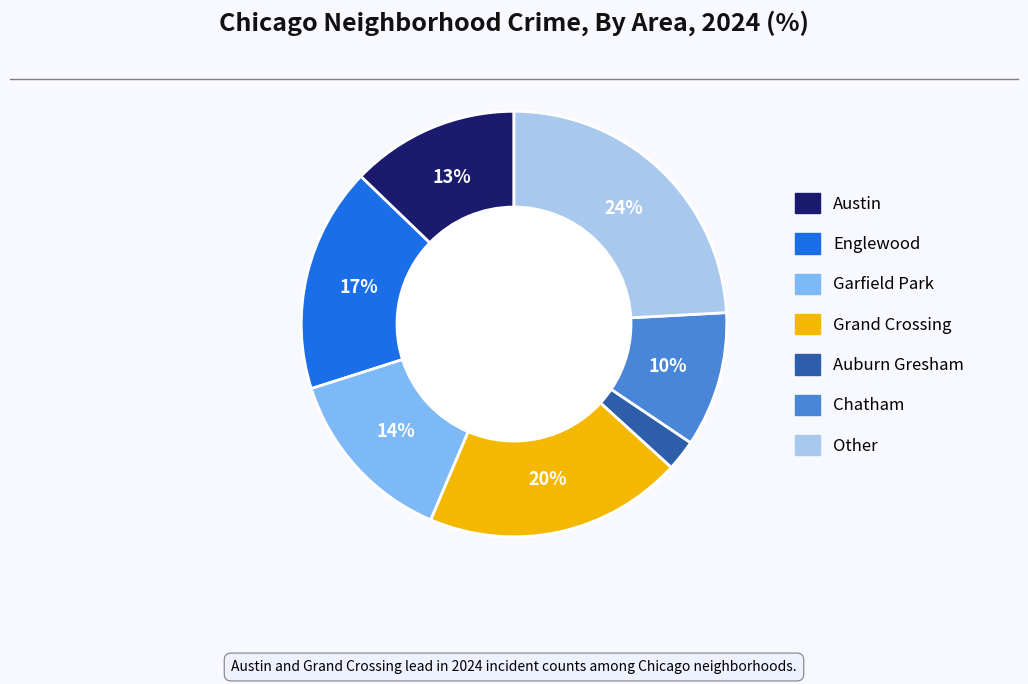

What is the smallest slice in the pie chart?

Auburn Gresham